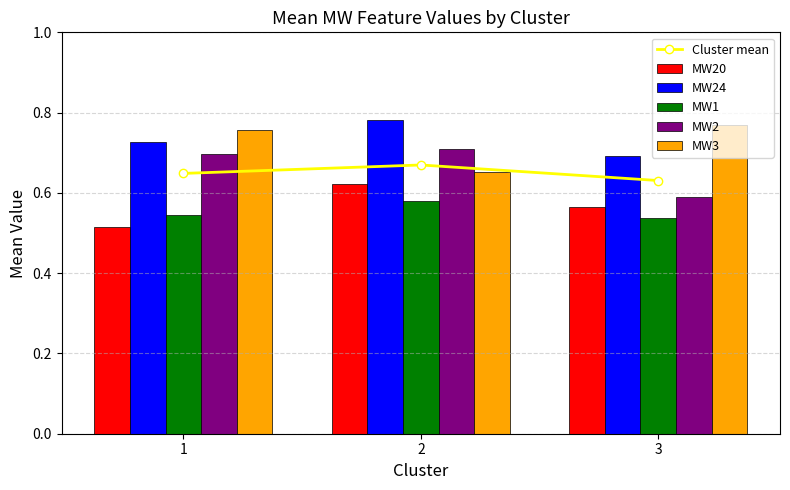

Reading left to right, transcribe all the data shown in this chart.

Cluster mean: 1=0.6	2=0.7	3=0.6
MW20: 1=0.5	2=0.6	3=0.6
MW24: 1=0.7	2=0.8	3=0.7
MW1: 1=0.5	2=0.6	3=0.5
MW2: 1=0.7	2=0.7	3=0.6
MW3: 1=0.8	2=0.7	3=0.8